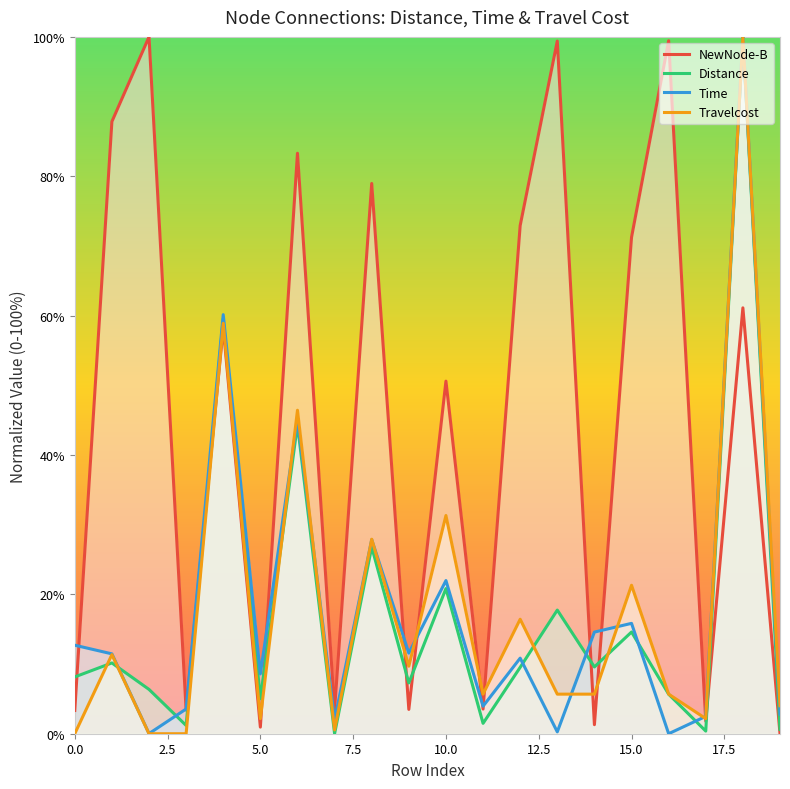

How many intersections are there between Travelcost and Time?

8